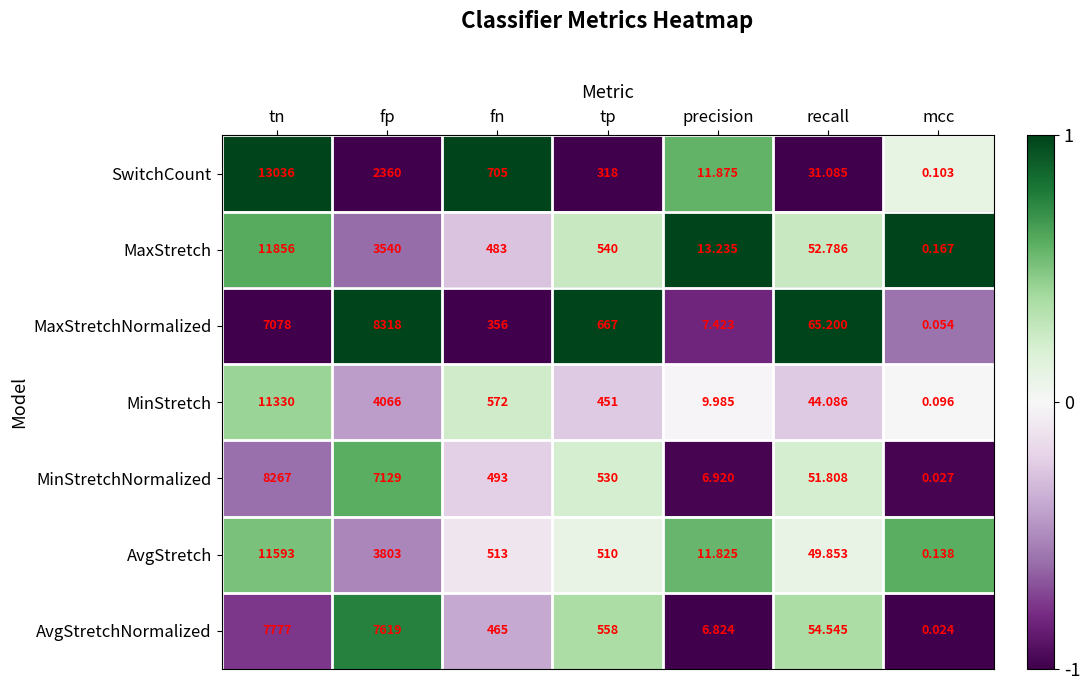

Which series changed the most between fp and fn?

MaxStretchNormalized